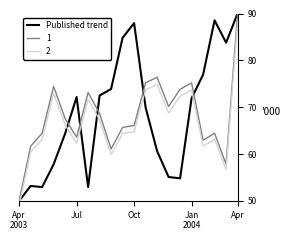

How many interior local peaks (higher than both neighbors) does the data have?

4